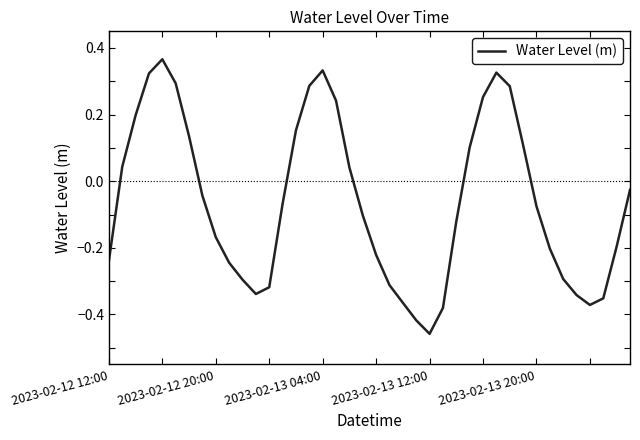

What is the difference between the maximum and minimum values?

0.8